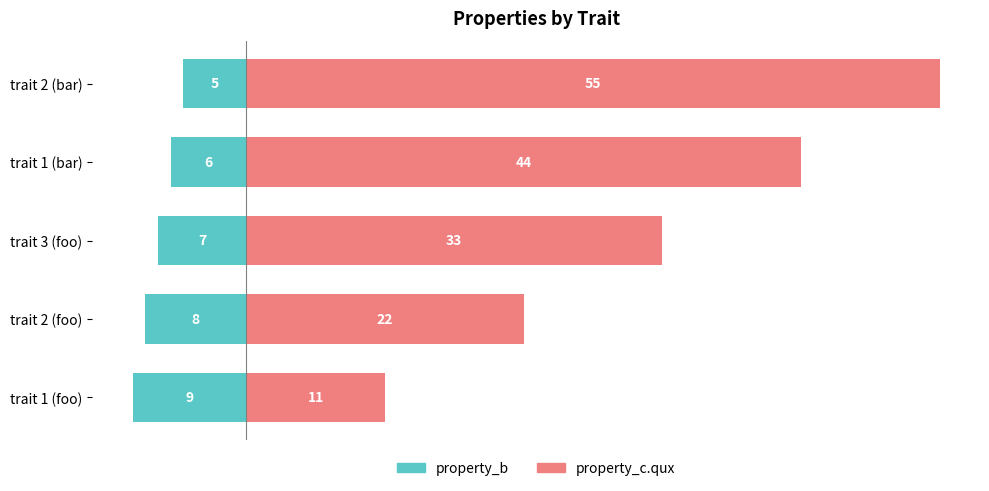

How many values in the property_c.qux series exceed 33?

2